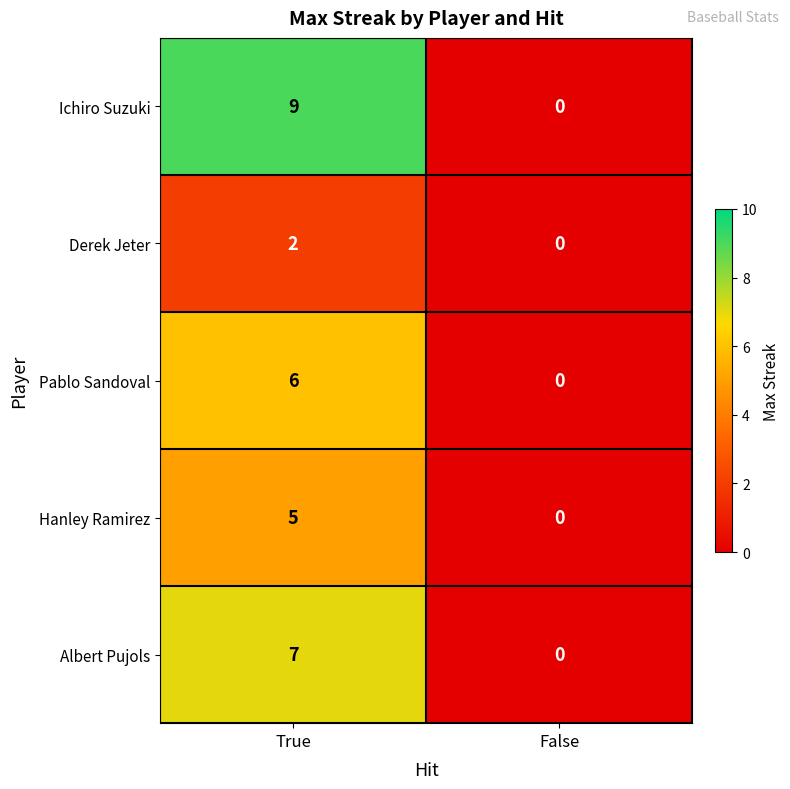

Reading left to right, what are all the values shown in this chart?

Ichiro Suzuki: 9	0
Derek Jeter: 2	0
Pablo Sandoval: 6	0
Hanley Ramirez: 5	0
Albert Pujols: 7	0